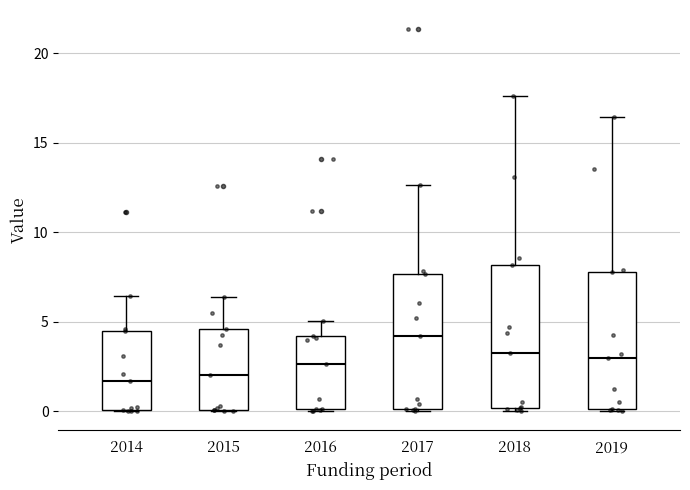

Reading left to right, read every box against the y-axis: the position of its median line, the range the box covers, and the ends of its whiskers. The values are not printed on the chart, so give them approximately, as read against the axis.

2014: median 1.5, box 0.0 to 4.5, whiskers 0.0 to 6.5
2015: median 2.0, box 0.0 to 4.5, whiskers 0.0 to 6.5
2016: median 2.5, box 0.0 to 4.0, whiskers 0.0 to 5.0
2017: median 4.0, box 0.0 to 7.5, whiskers 0.0 to 12.5
2018: median 3.5, box 0.0 to 8.0, whiskers 0.0 (just below the box's lower edge) to 17.5
2019: median 3.0, box 0.0 to 8.0, whiskers 0.0 to 16.5